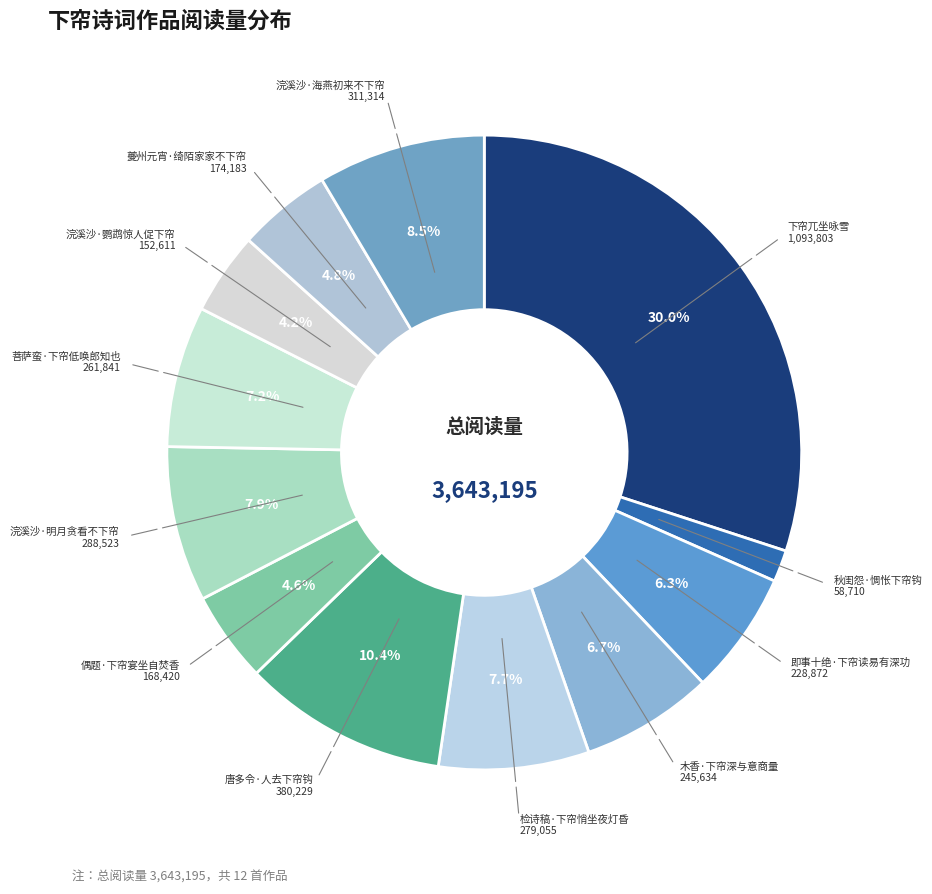

Count the number of slices in the pie.

12